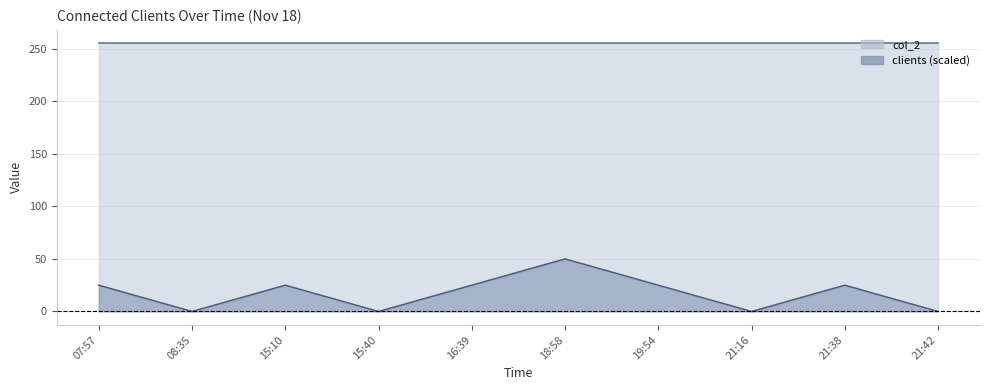

What is the label of the 9th point from the right?

08:35